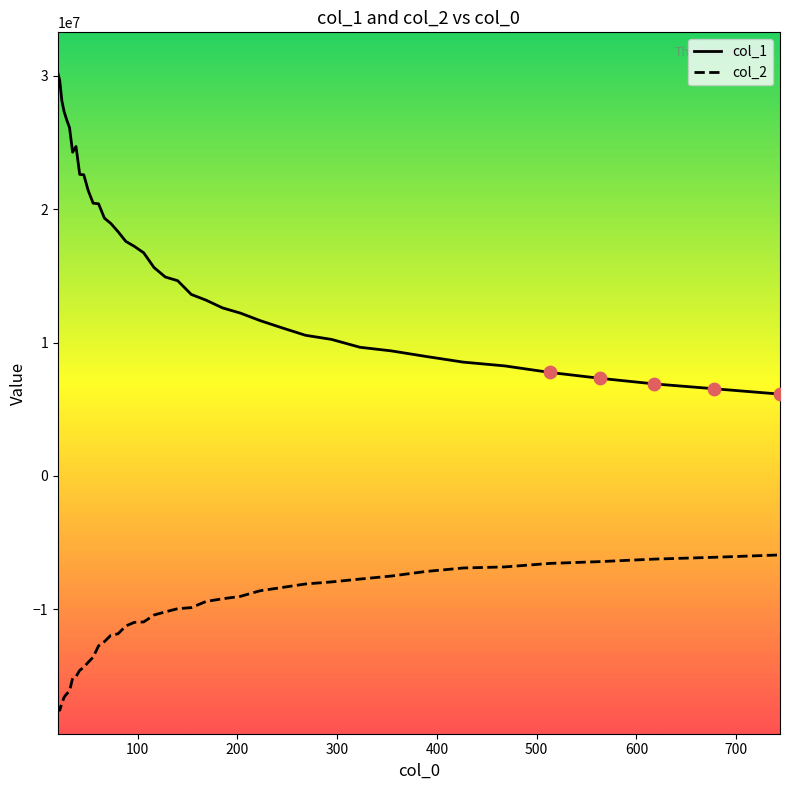

What are all the series names shown in the legend?

col_1, col_2